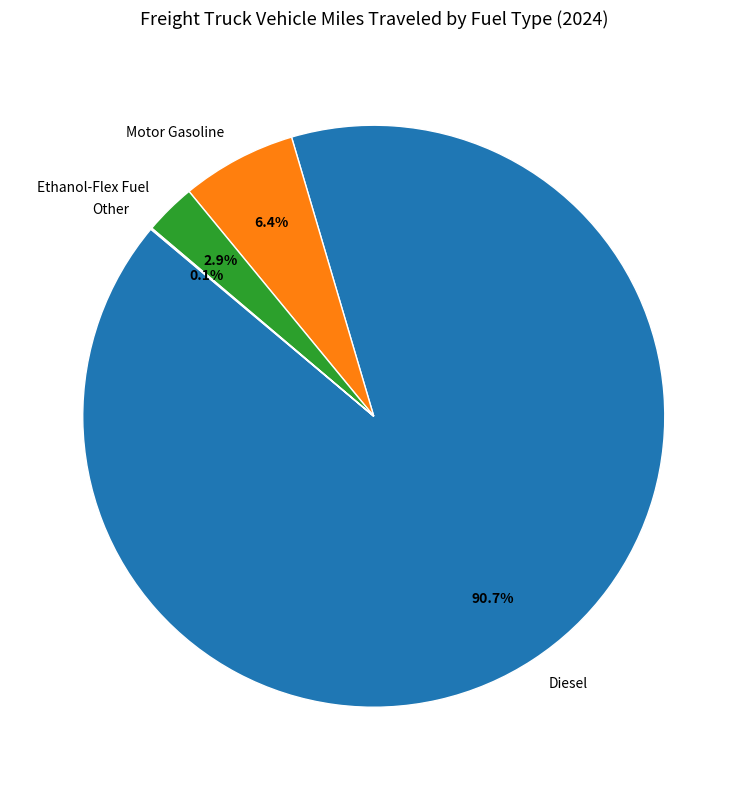

Which category has the biggest portion of the pie?

Diesel